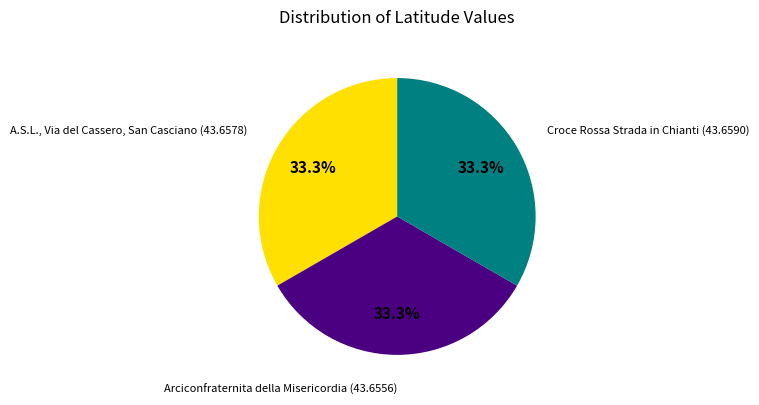

Is it true that Arciconfraternita della Misericordia is 44% of the pie?

False